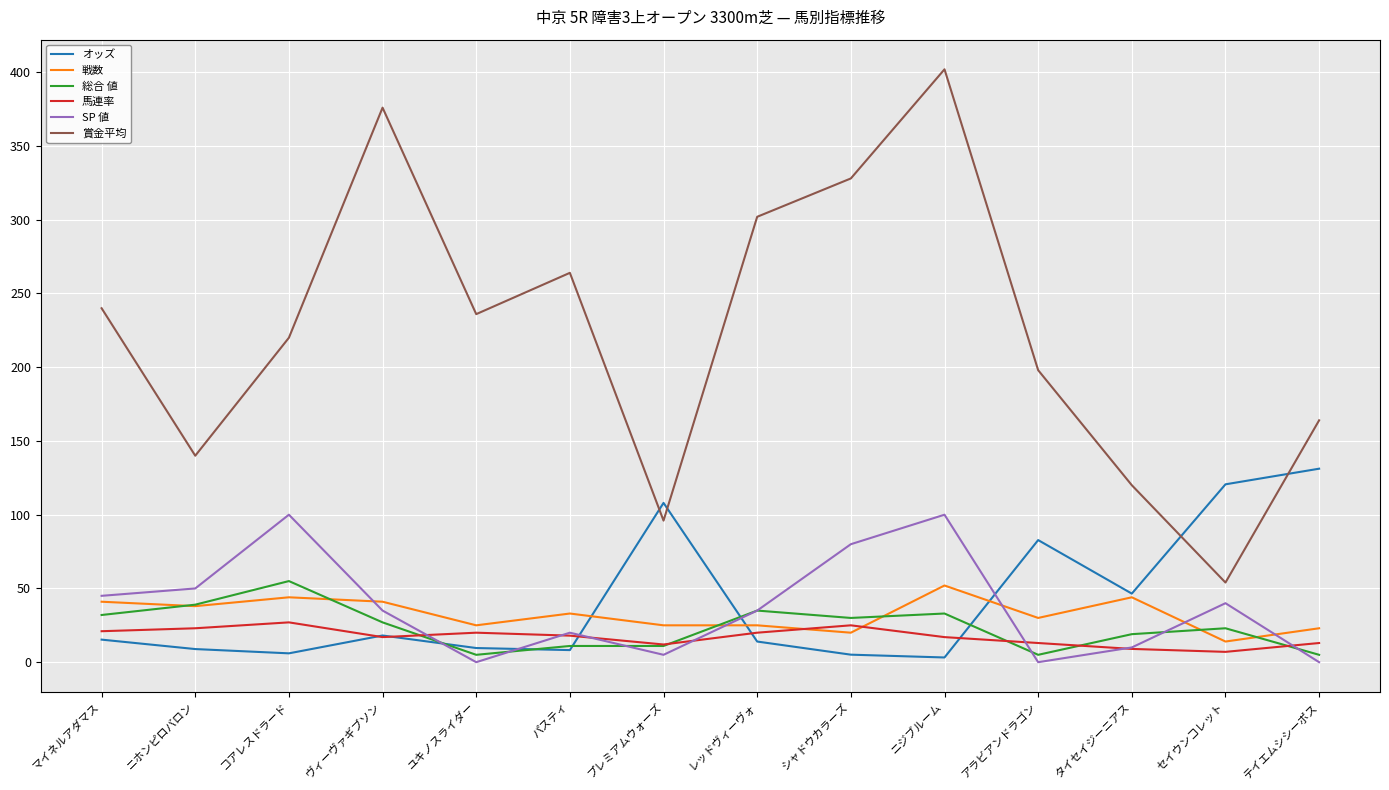

Which series has the widest spread of values?

賞金平均